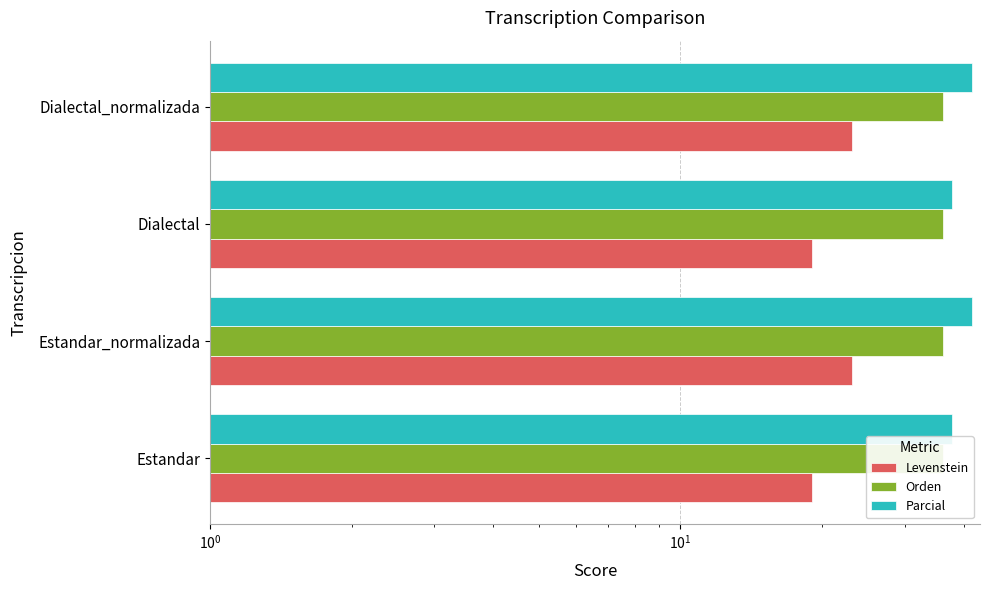

What are all the series names shown in the legend?

Levenstein, Orden, Parcial